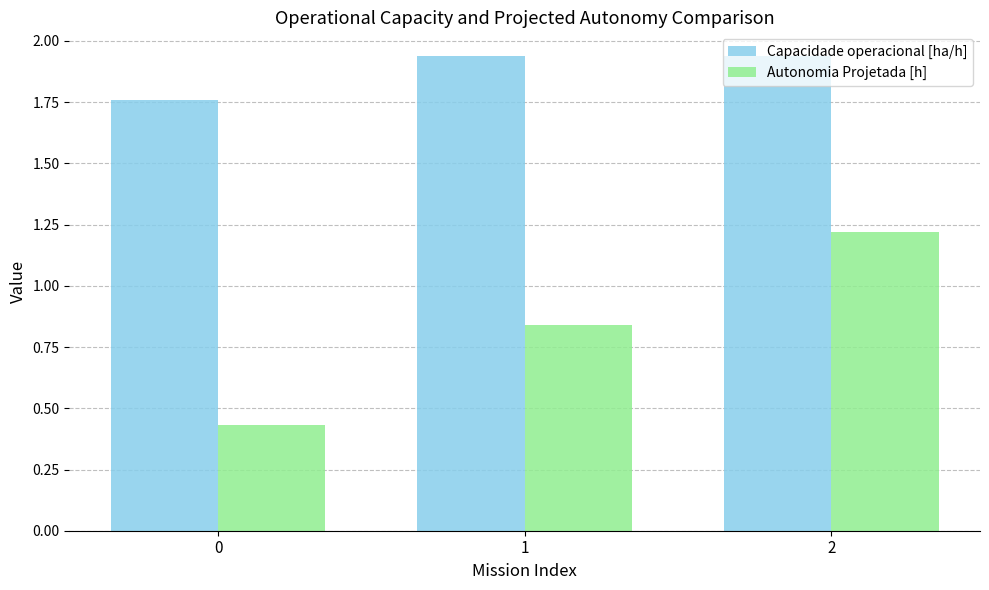

What is the spread (max minus min) of values at 0?

1.3